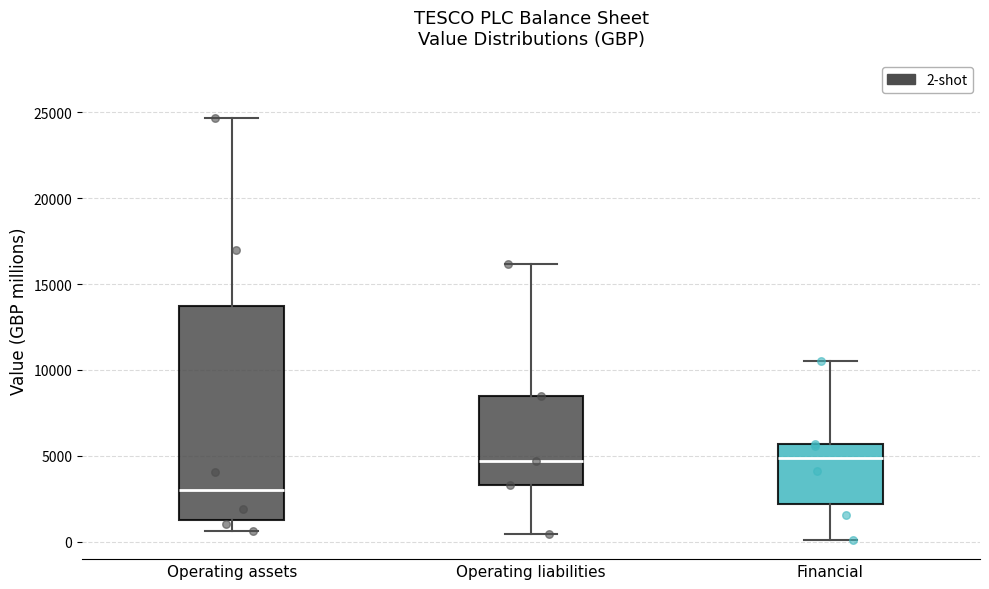

Reading left to right, transcribe this box plot: for each box, give where its median line is, the range the box spans, and where its two whiskers end, as read against the y-axis. The values are not printed on the chart, so give them approximately, as read against the axis.

Operating assets: median 3000, box 1500 to 13500, whiskers 500 to 24500
Operating liabilities: median 4500, box 3500 to 8500, whiskers 500 to 16000
Financial: median 5000, box 2000 to 5500, whiskers 0 to 10500